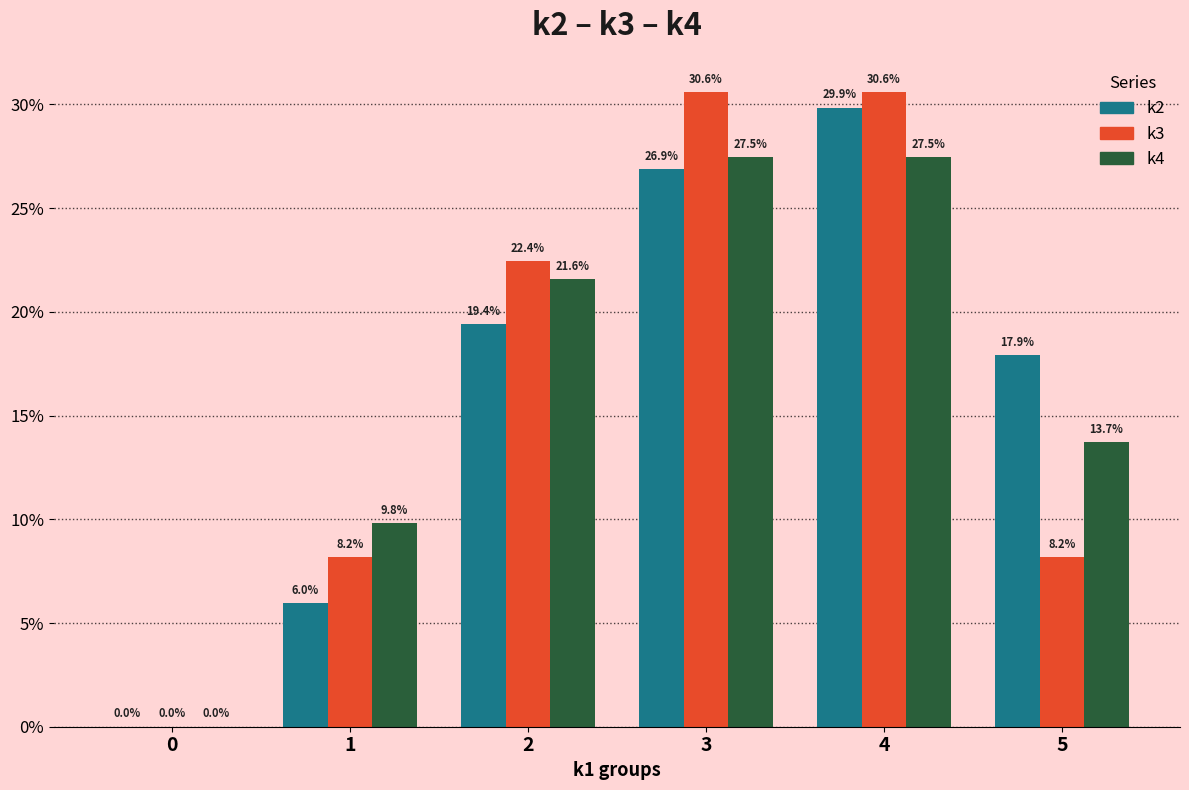

Is the value of k2 at 2 greater than the value of k4 at 1?

Yes